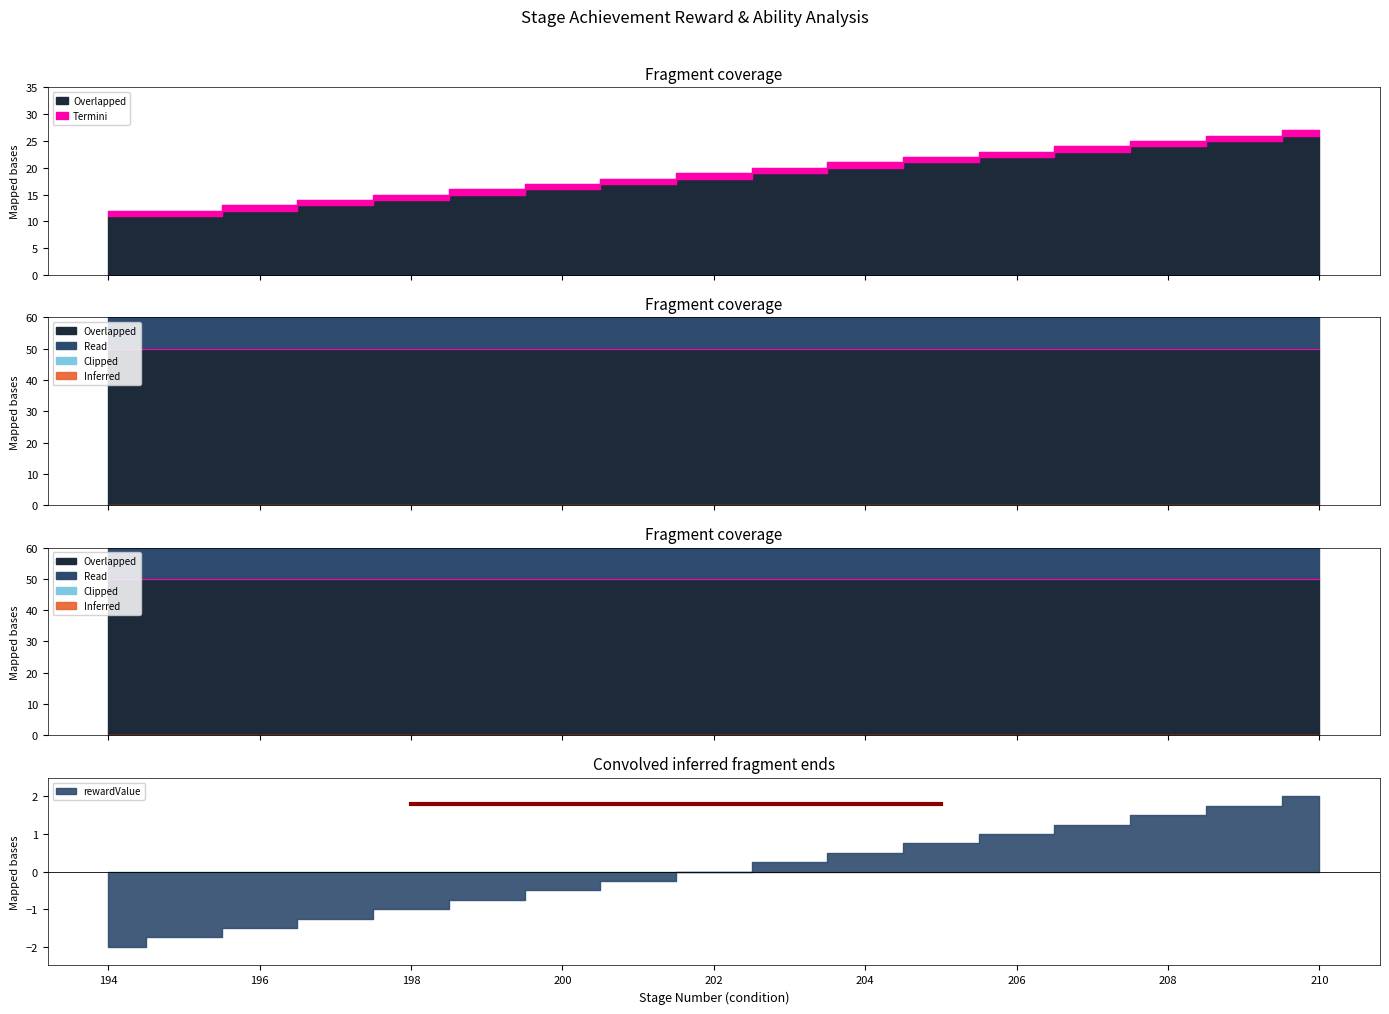

How many lines are shown in the chart?

4